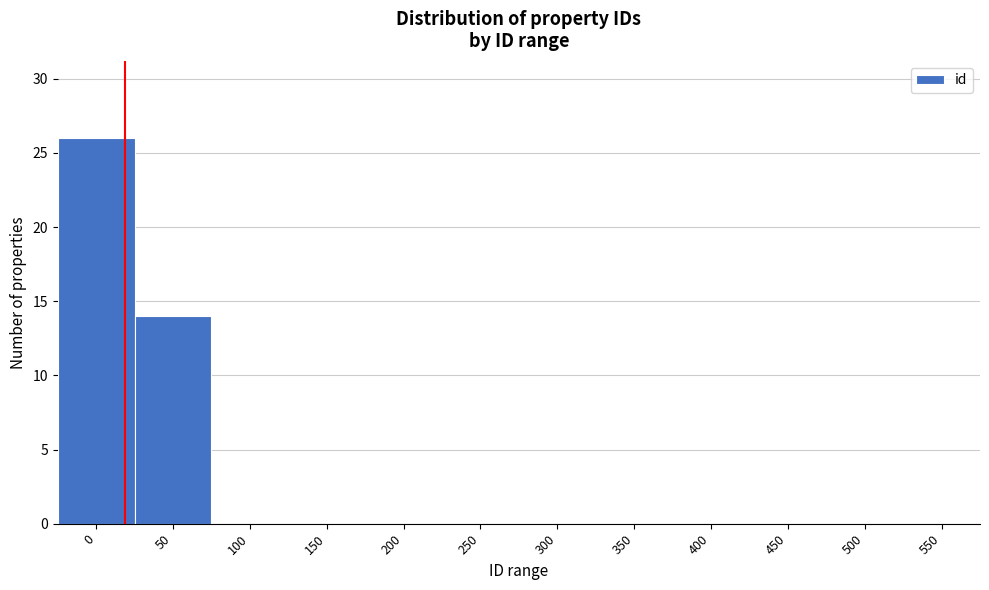

Reading left to right, what are all the values shown in this chart?

0=26	50=14	100=0	150=0	200=0	250=0	300=0	350=0	400=0	450=0	500=0	550=0